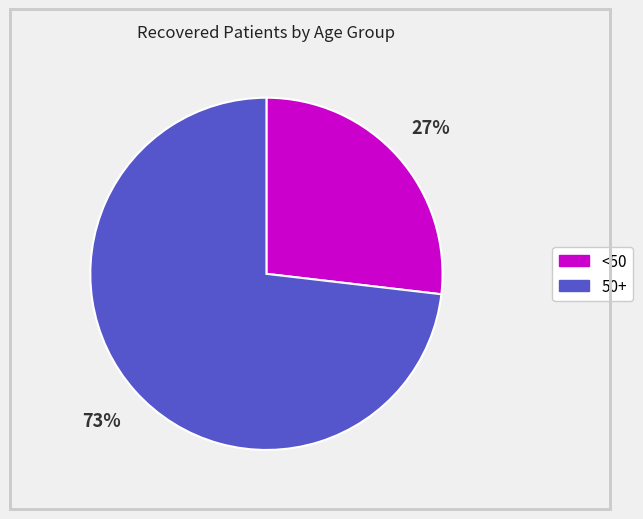

Does any single category account for the majority?

Yes